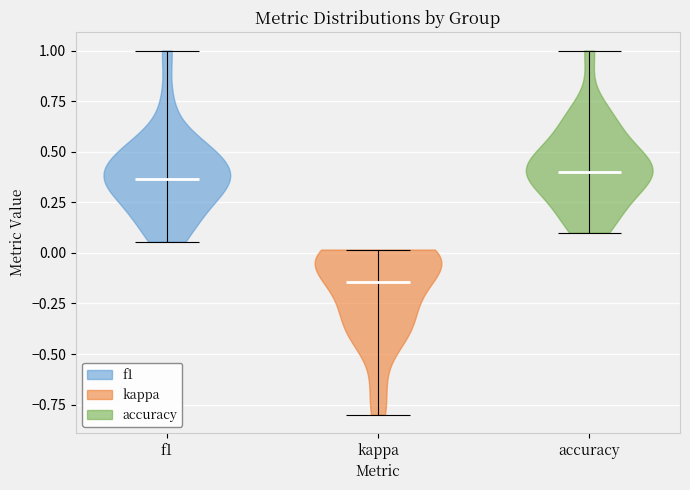

Reading left to right, read every violin against the y-axis: where its median line is, and the lowest and highest points it reaches. The values are not printed on the chart, so give them approximately, as read against the axis.

f1: median line 0.35, lowest point 0.05, highest point 1.00
kappa: median line -0.15, lowest point -0.80, highest point 0.00
accuracy: median line 0.40, lowest point 0.10, highest point 1.00